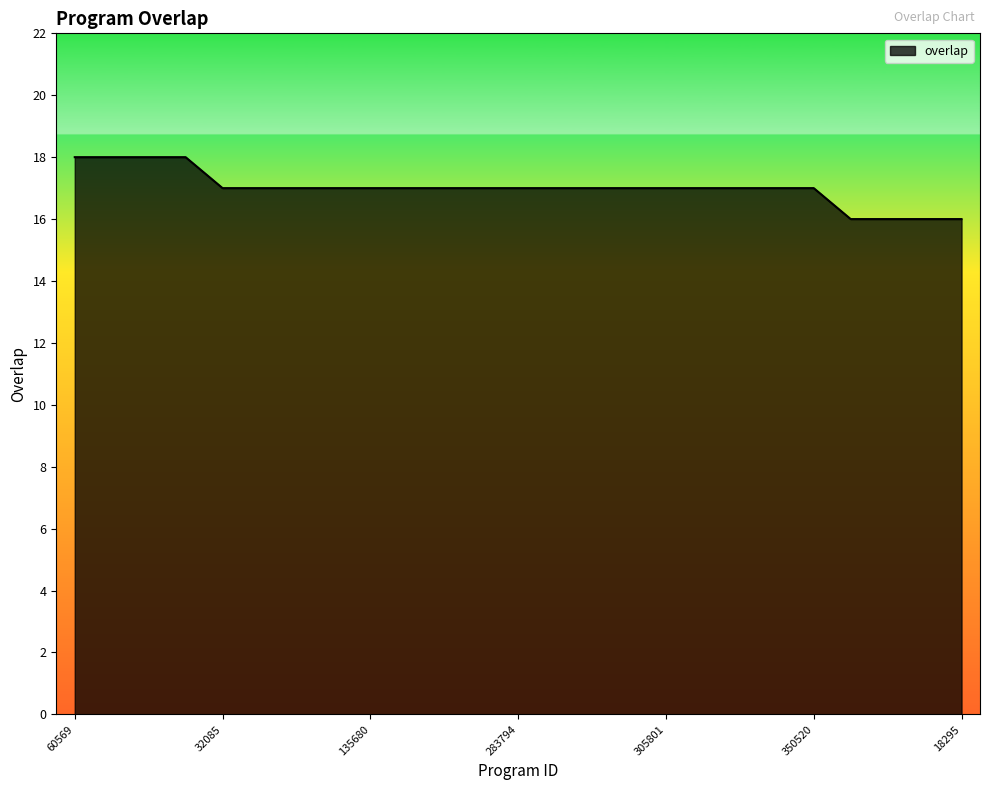

What is the sum of all values?

425